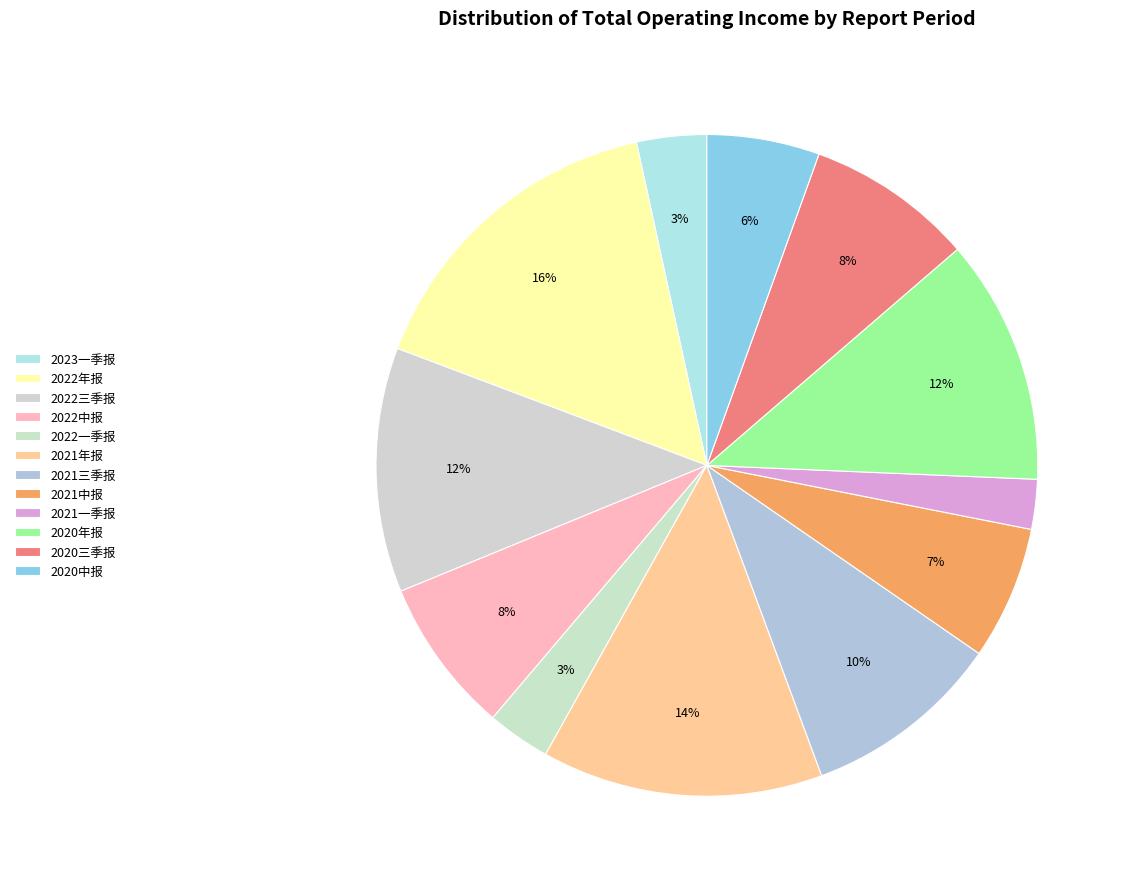

To the nearest percent, what is the difference between the largest and smallest slice percentages?

13%